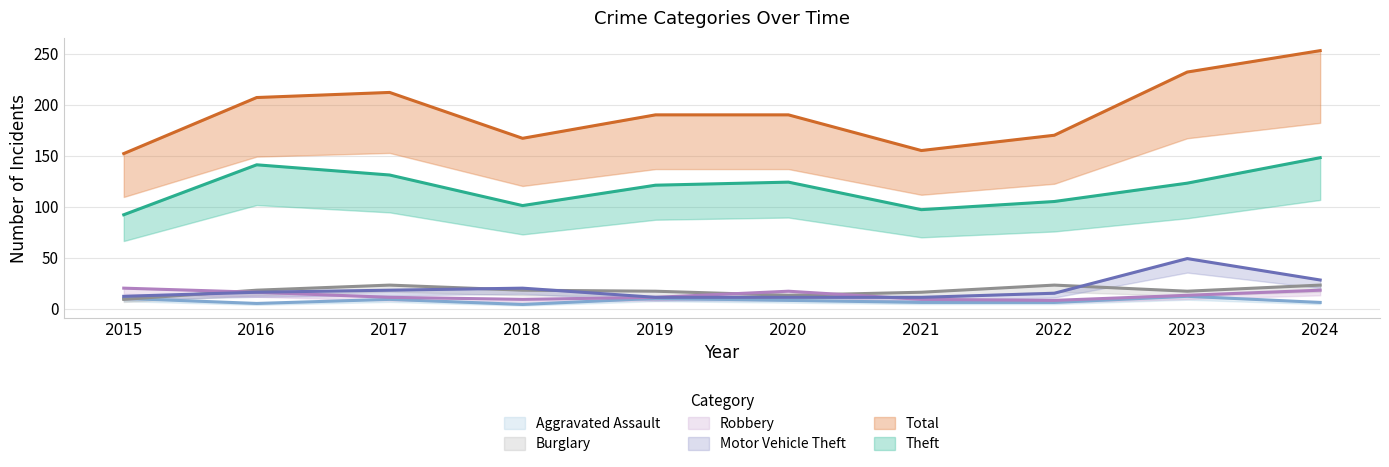

Is the value of Total at 2023 greater than the value of Motor Vehicle Theft at 2017?

Yes